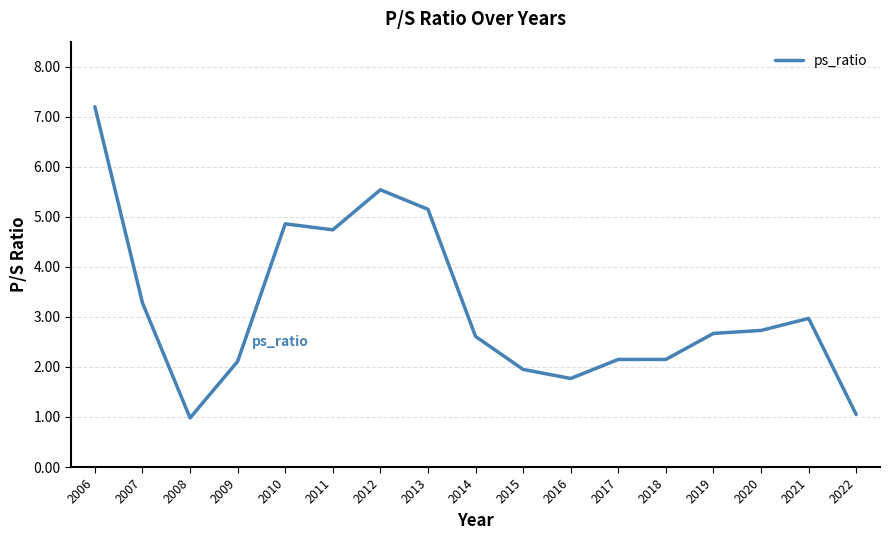

The chart shows a value of 0.9 at 2007. True or false?

False